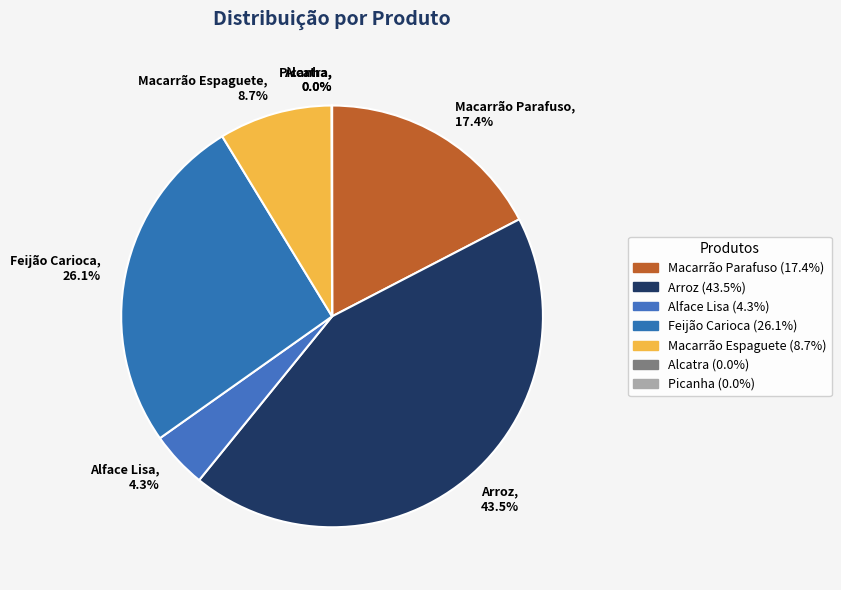

What percentage is NOT represented by Feijão Carioca?

73.9%